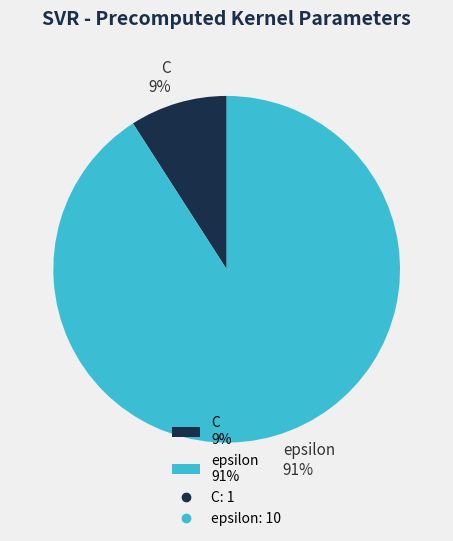

Between epsilon 91% and C 9%, which is larger?

epsilon 91%